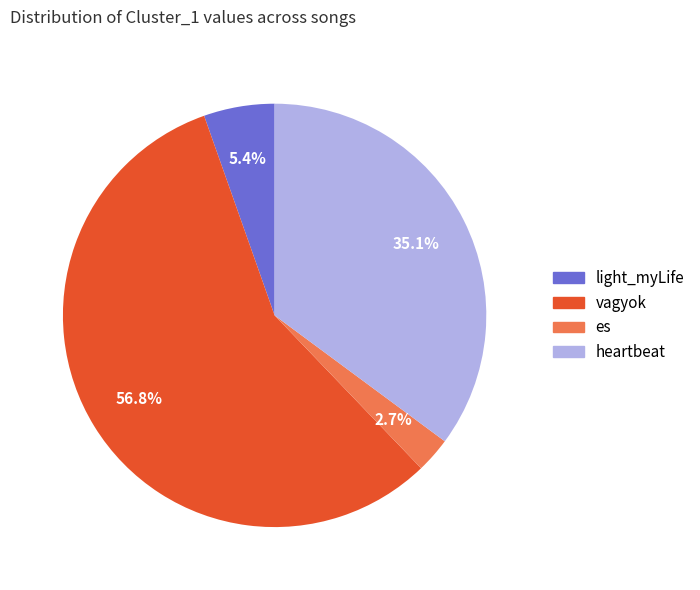

Is there a majority slice in this chart?

Yes